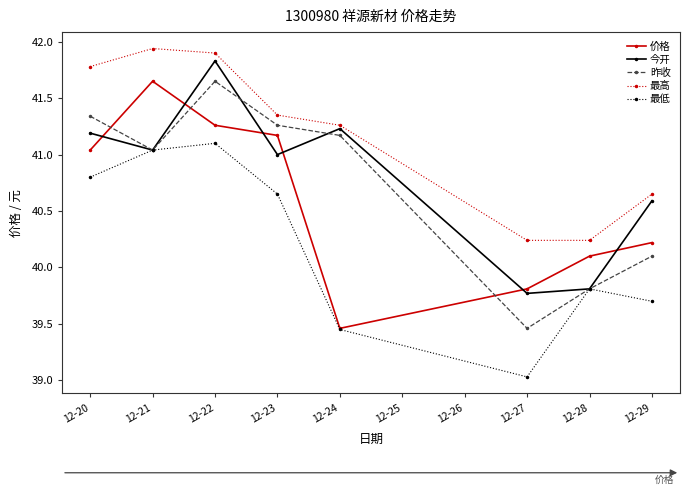

What is the difference between the maximum and minimum values in the 最高 series?

1.7